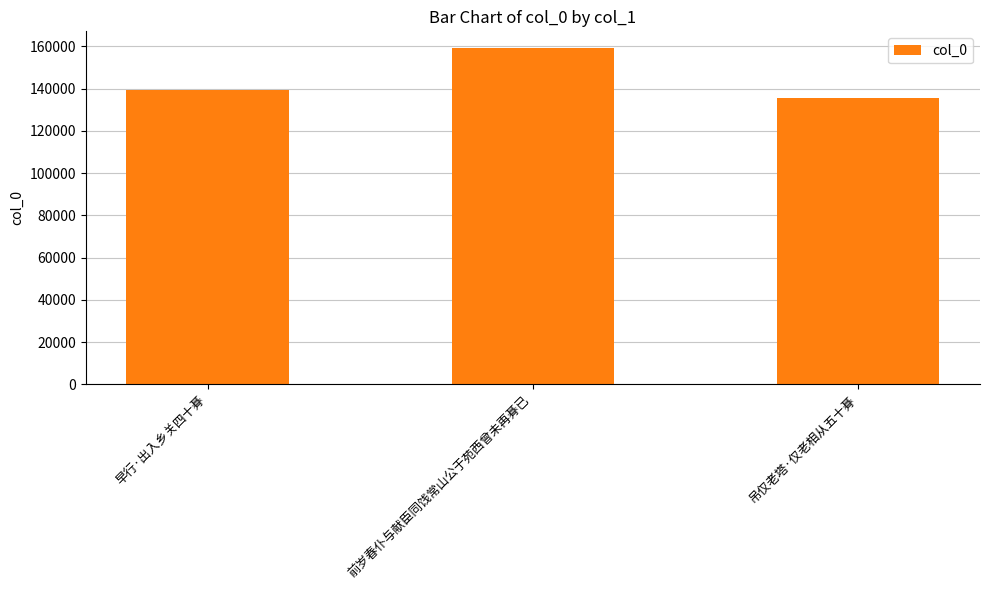

What is the label of the 2nd bar from the right?

前岁春仆与献臣同饯常山公于苑西曾未再朞已